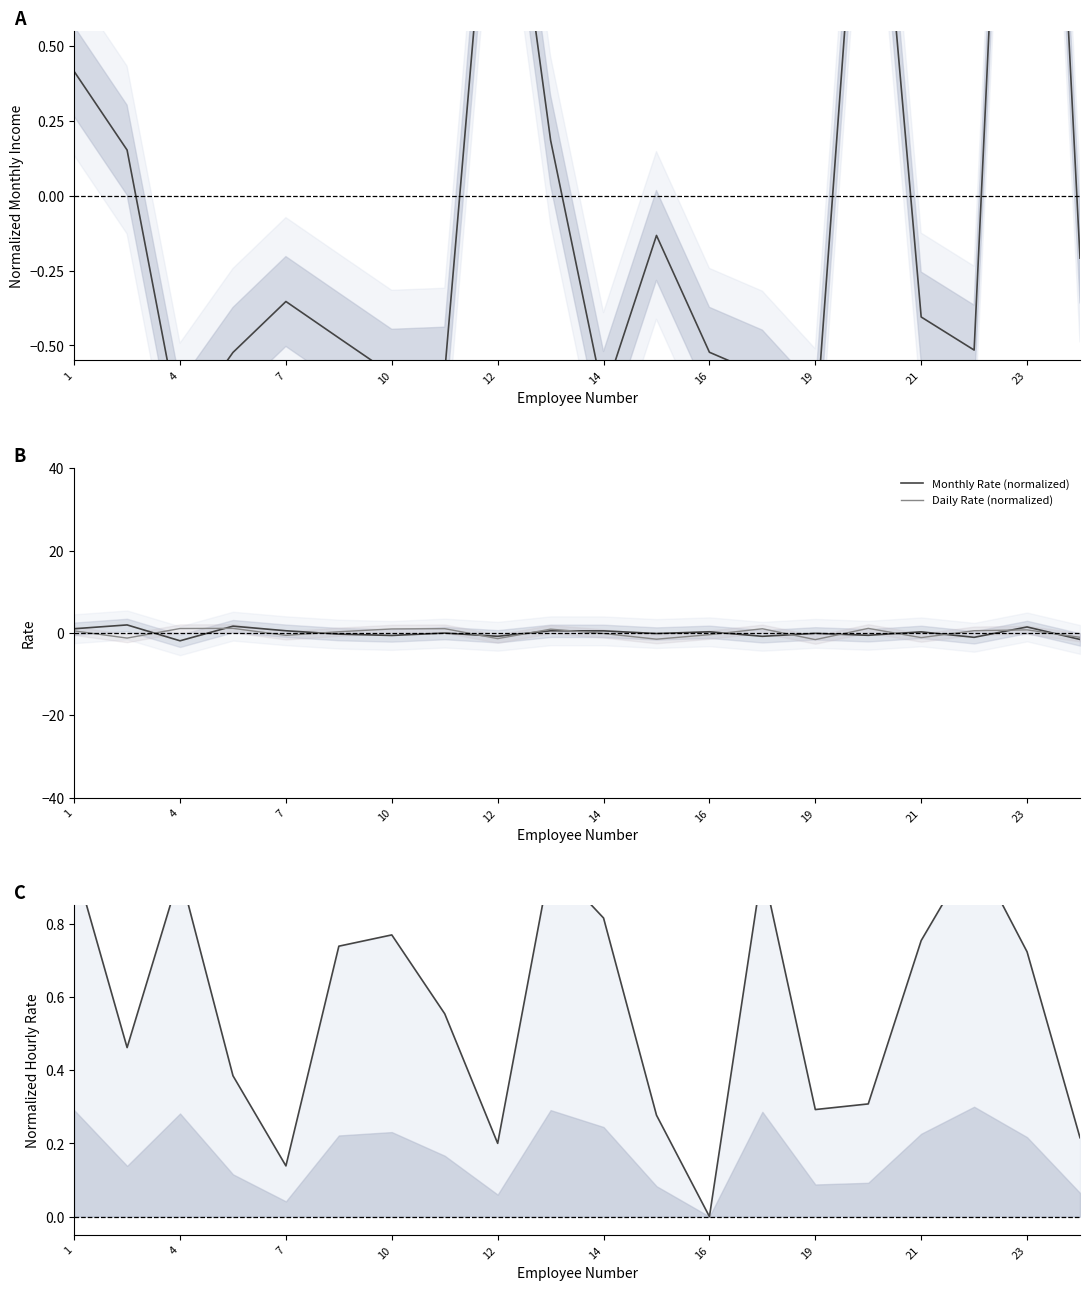

At how many categories does at least one series exceed 0?

20